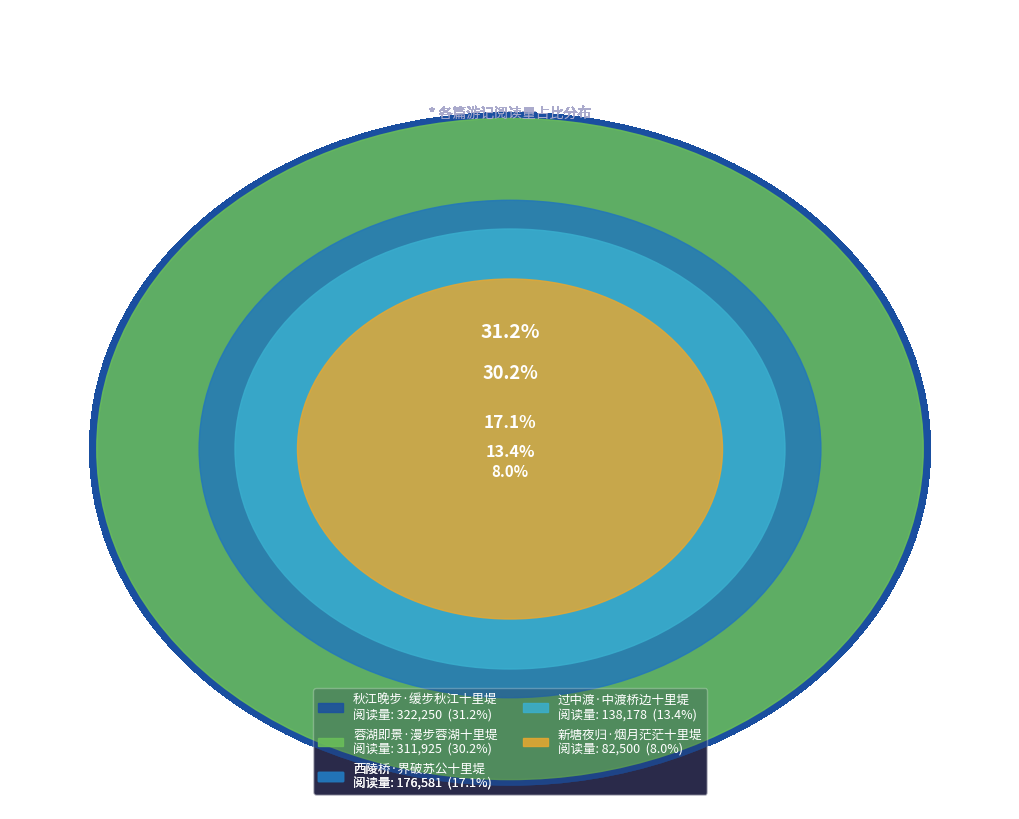

What is the change in value from 新塘夜归·烟月茫茫十里堤 to 西陵桥·界破苏公十里堤?

+94081